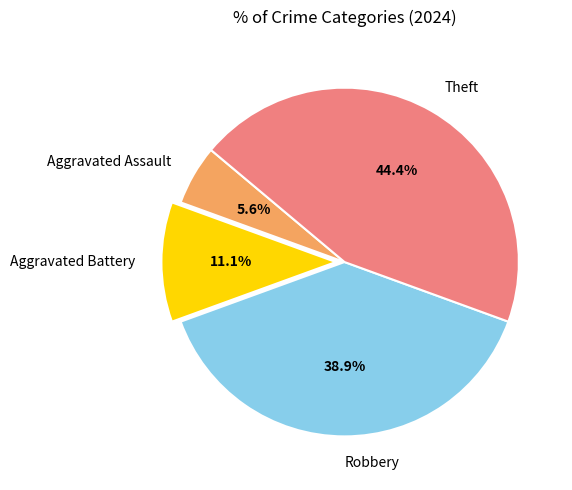

Rank the categories by value from lowest to highest.

Aggravated Assault, Aggravated Battery, Robbery, Theft